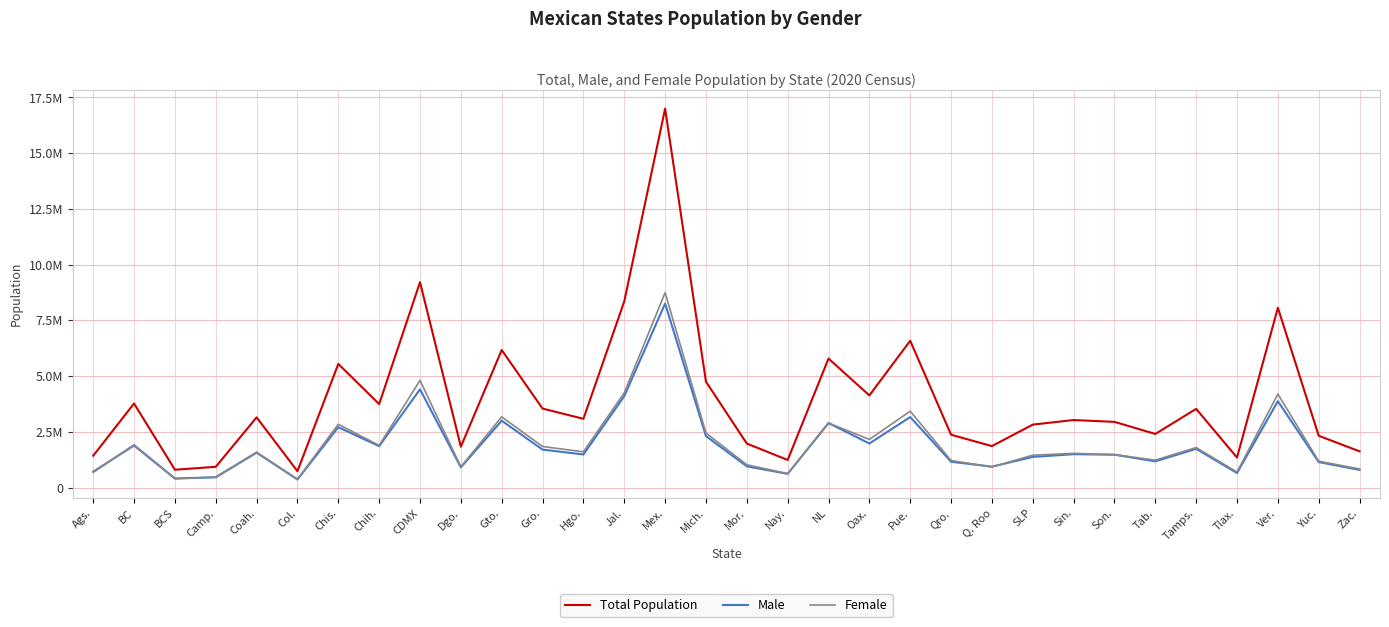

What is the difference between the highest and lowest values at SLP?

1449804